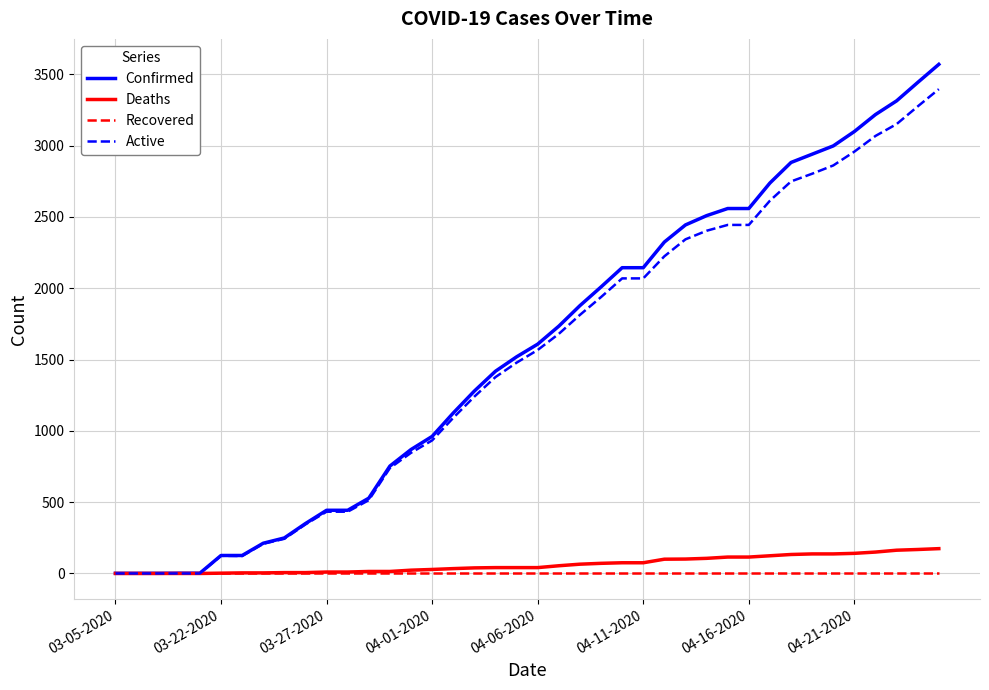

What is the maximum value shown in the chart?

3570